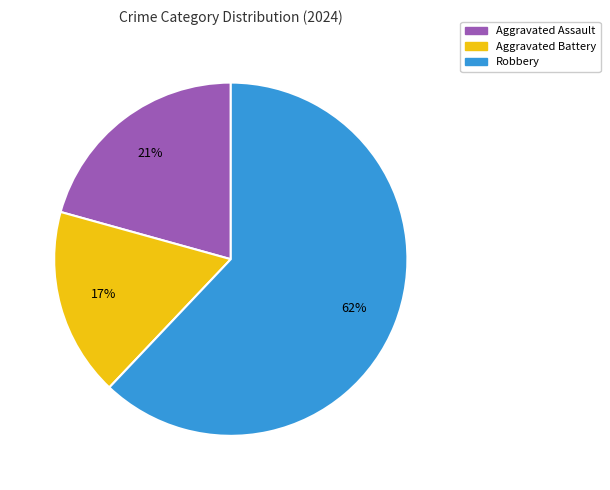

Is there any slice that represents more than half of the pie?

Yes